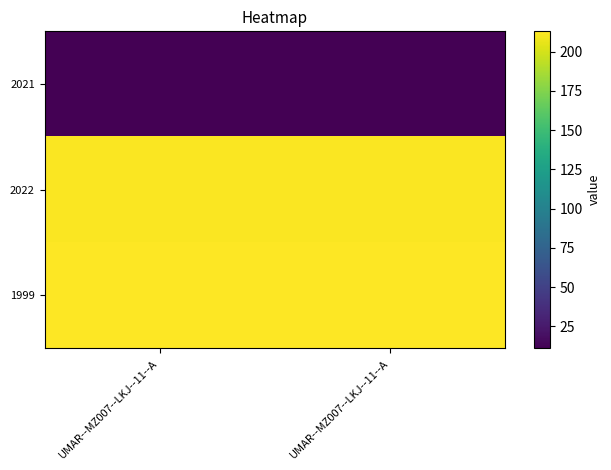

Reading right to left, list all the values displayed in this chart.

2021: UMAR--MZ007--LKJ--11--A=11	UMAR--MZ007--LKJ--11--A=11
2022: UMAR--MZ007--LKJ--11--A=212	UMAR--MZ007--LKJ--11--A=212
1999: UMAR--MZ007--LKJ--11--A=213	UMAR--MZ007--LKJ--11--A=213